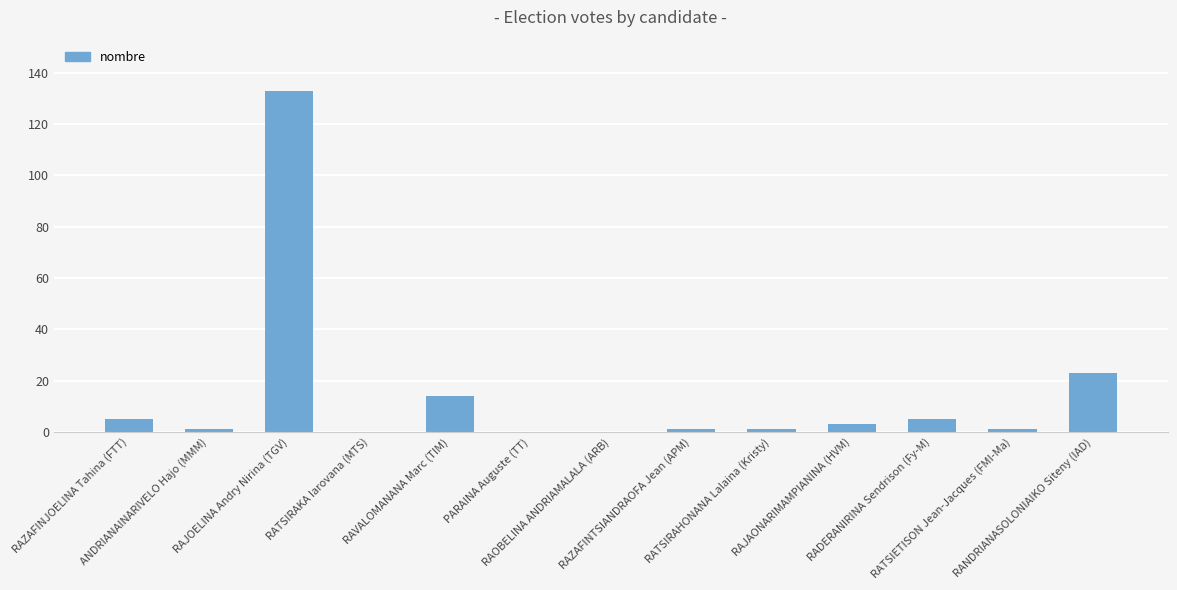

What is the sum of the values at RATSIRAHONANA Lalaina (Kristy) and RAJOELINA Andry Nirina (TGV)?

134